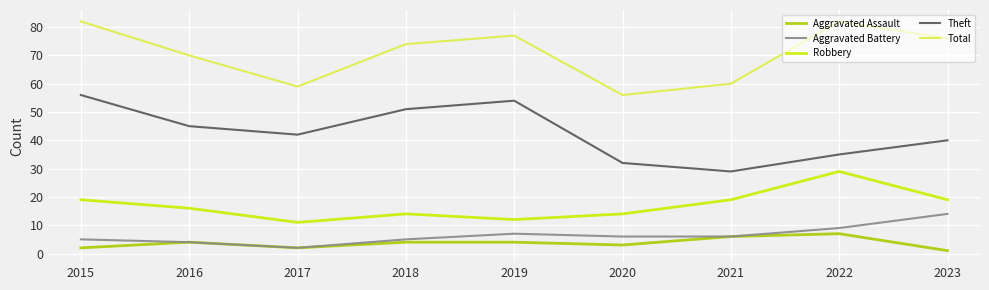

What is the sum of all Aggravated Assault values?

33